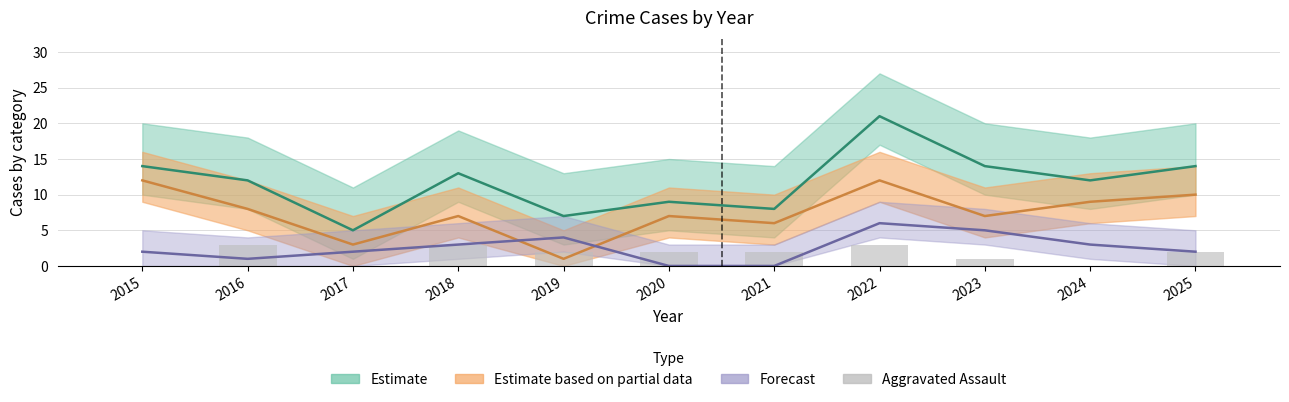

What is the sum of all values?

18